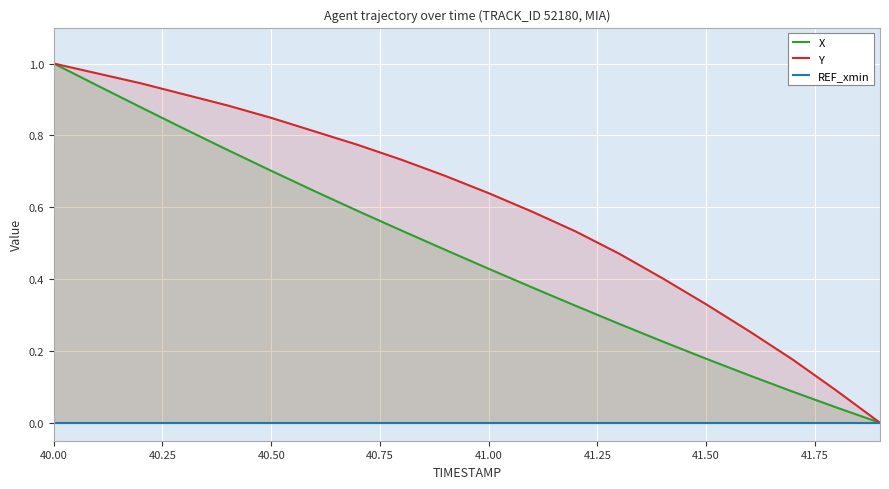

What is the average value of the Y series?

0.6